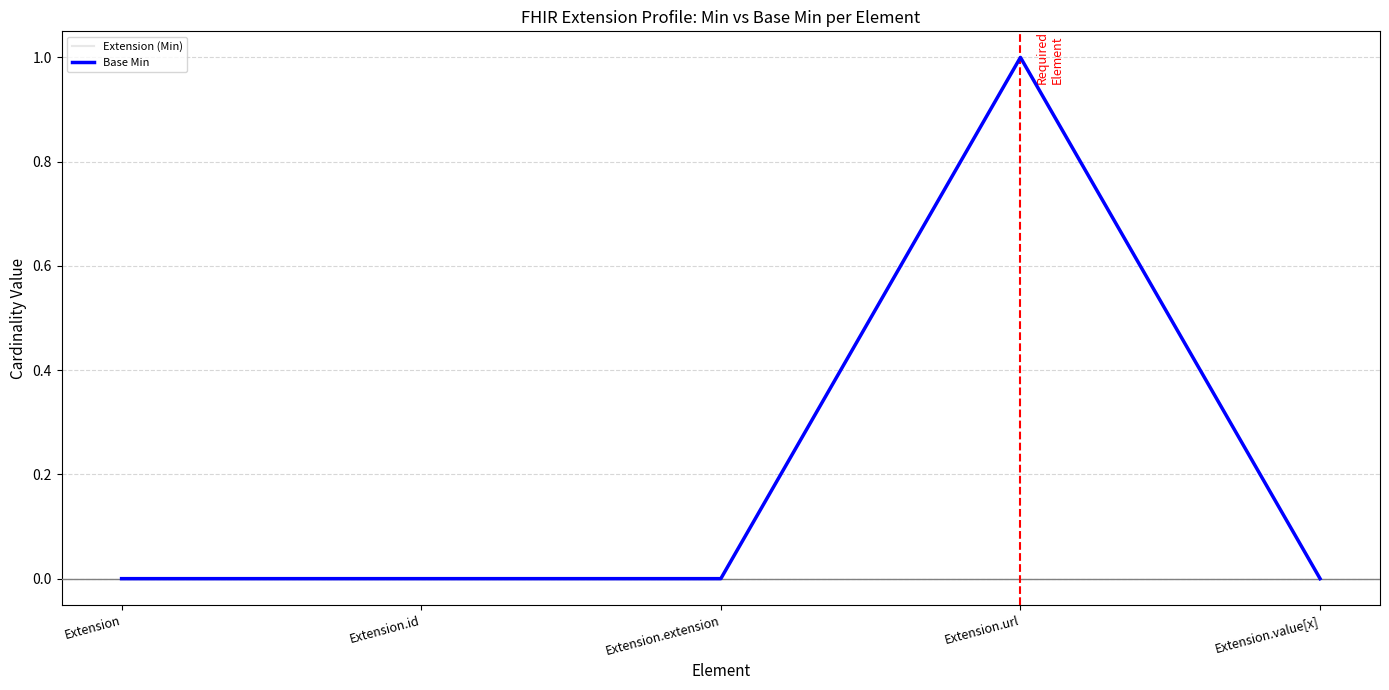

Rank the series at Extension.extension from lowest to highest value.

Extension (Min), Base Min